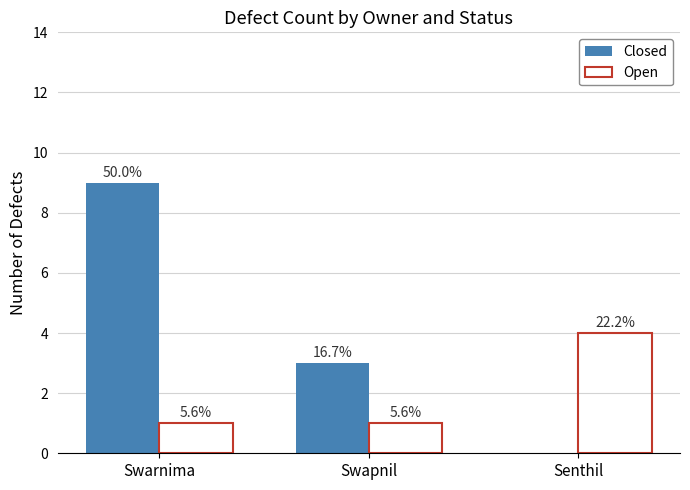

Rank the series by their average value, from lowest to highest.

Open, Closed